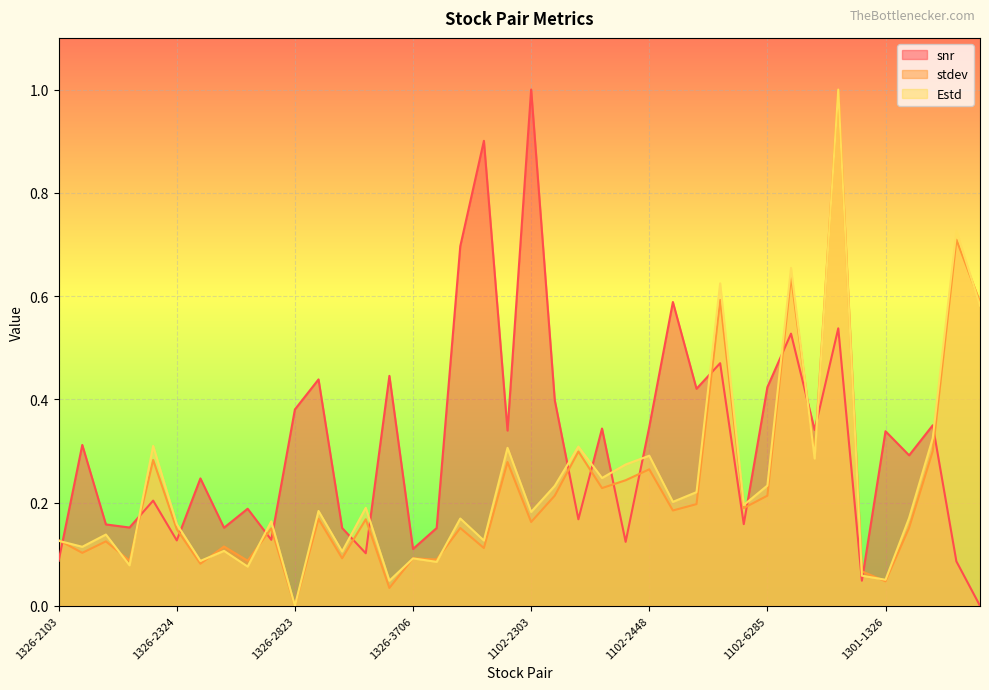

Reading left to right, list all the values displayed in this chart.

snr: 0.1	0.3	0.2	0.2	0.2	0.1	0.2	0.2	0.2	0.1	0.4	0.4	0.2	0.1	0.4	0.1	0.2	0.7	0.9	0.3	1.0	0.4	0.2	0.3	0.1	0.3	0.6	0.4	0.5	0.2	0.4	0.5	0.3	0.5	0.0	0.3	0.3	0.3	0.1	0.0
stdev: 0.1	0.1	0.1	0.1	0.3	0.1	0.1	0.1	0.1	0.2	0.0	0.2	0.1	0.2	0.0	0.1	0.1	0.2	0.1	0.3	0.2	0.2	0.3	0.2	0.2	0.3	0.2	0.2	0.6	0.2	0.2	0.6	0.3	1.0	0.1	0.0	0.2	0.3	0.7	0.6
Estd: 0.1	0.1	0.1	0.1	0.3	0.2	0.1	0.1	0.1	0.2	0.0	0.2	0.1	0.2	0.0	0.1	0.1	0.2	0.1	0.3	0.2	0.2	0.3	0.2	0.3	0.3	0.2	0.2	0.6	0.2	0.2	0.7	0.3	1.0	0.1	0.1	0.2	0.3	0.7	0.6